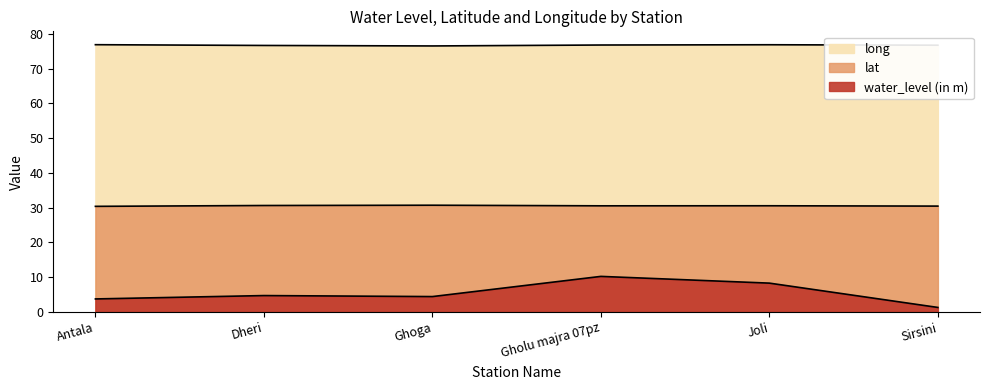

Where is the first local minimum for long?

Ghoga